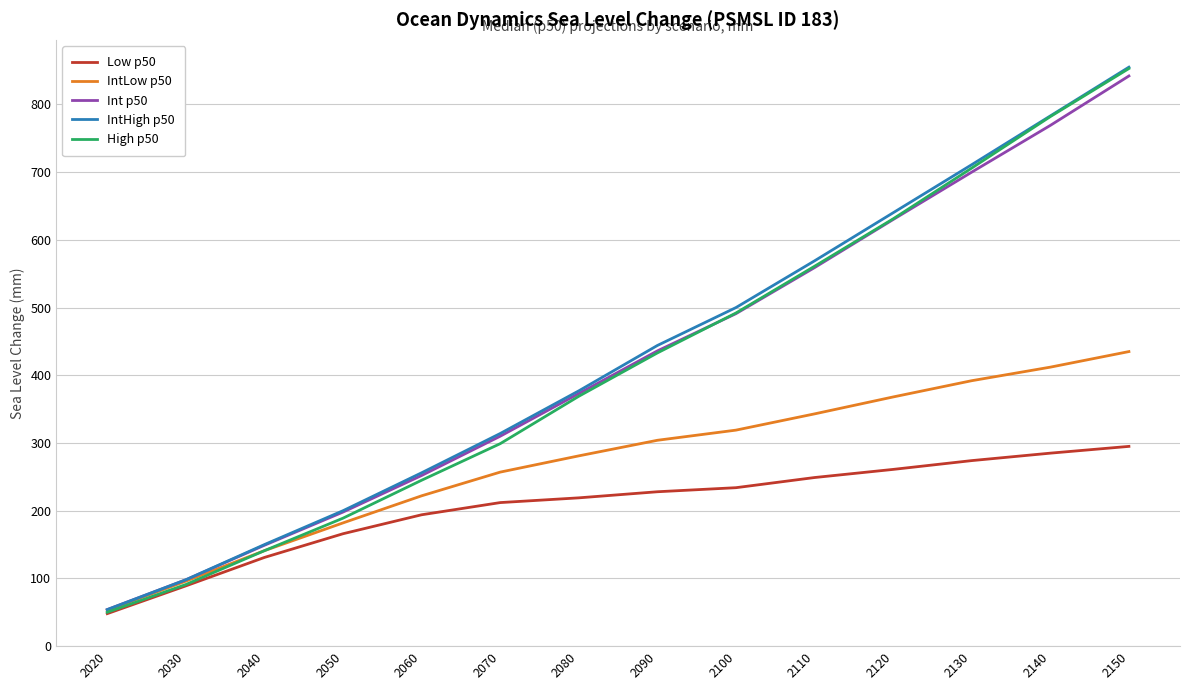

What is the maximum value shown in the chart?

855